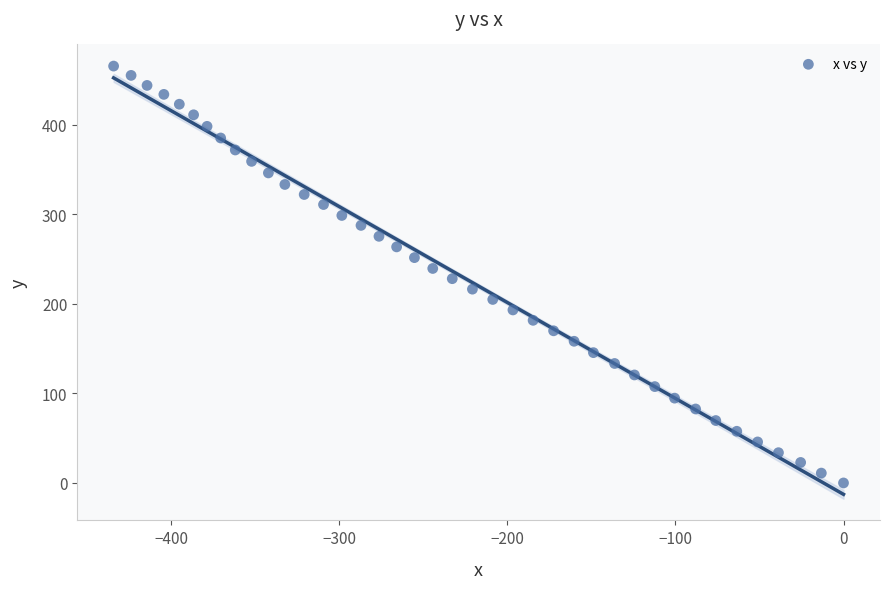

What is the range of X values (max minus min)?

434.3